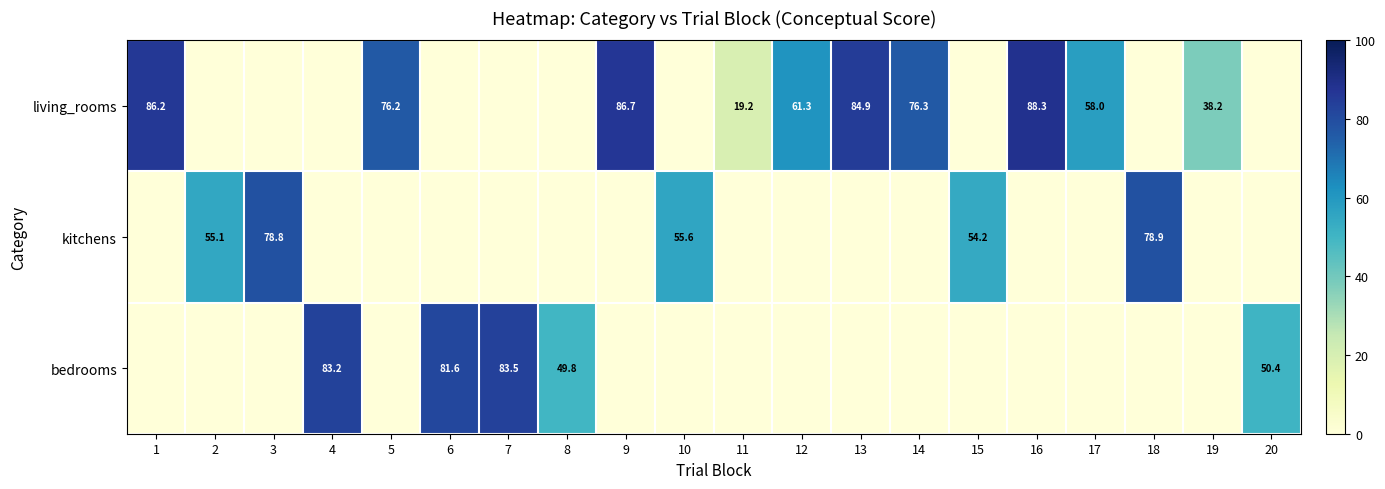

The value of living_rooms at 9 is 51.9. True or false?

False